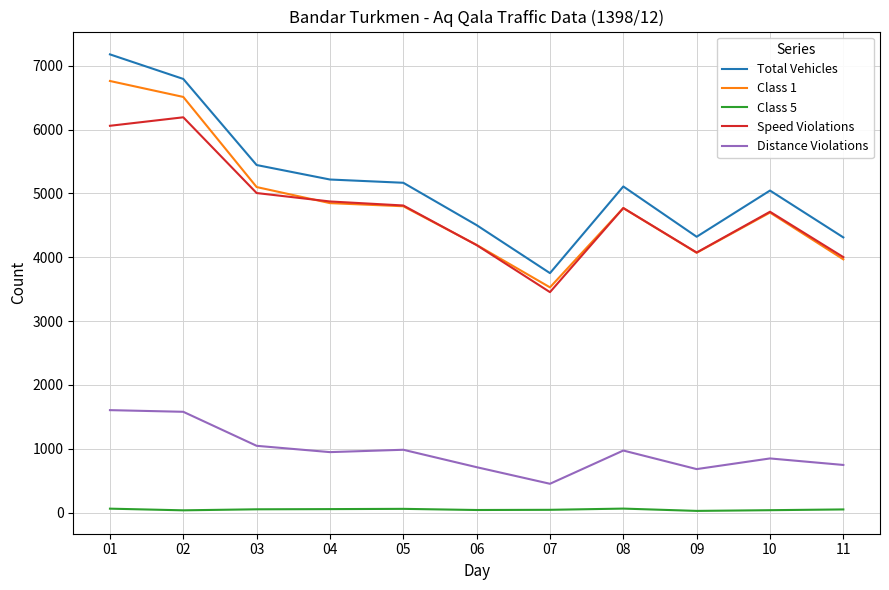

At which label does Total Vehicles first exceed 5110?

01